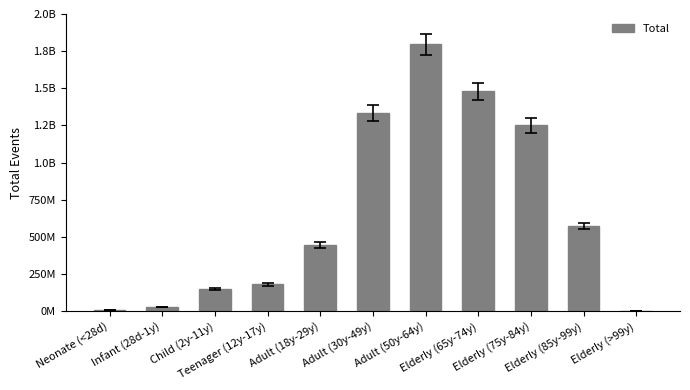

What is the ratio of the value at Elderly (75y-84y) to the value at Elderly (>99y)?

651.4